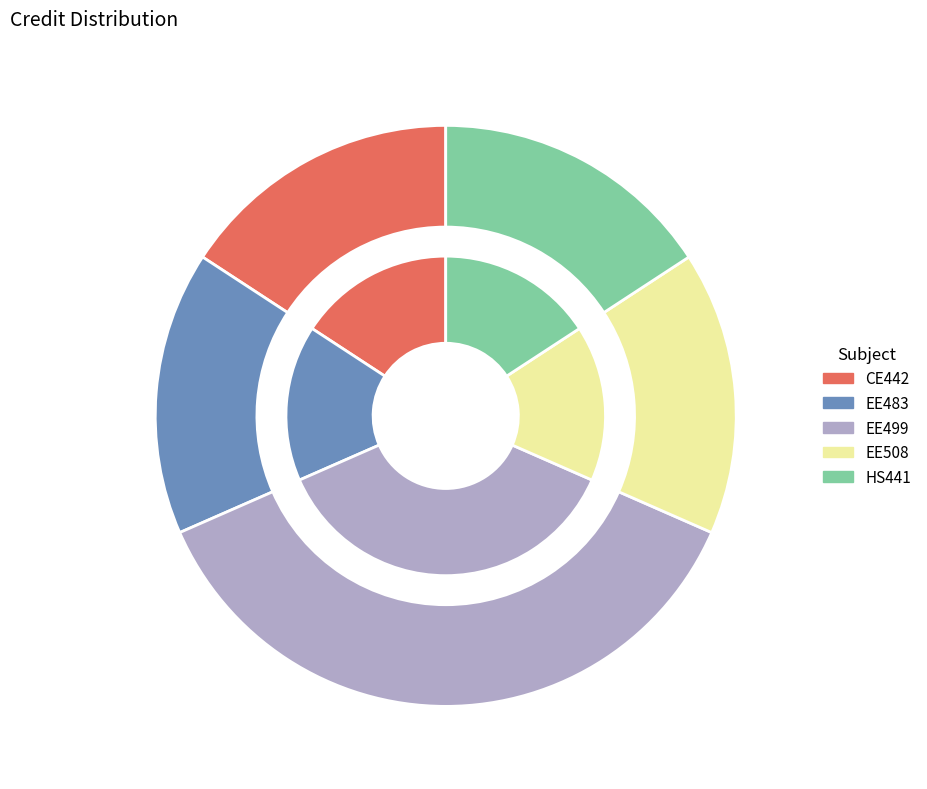

Is it true that EE508 is 16% of the pie?

True